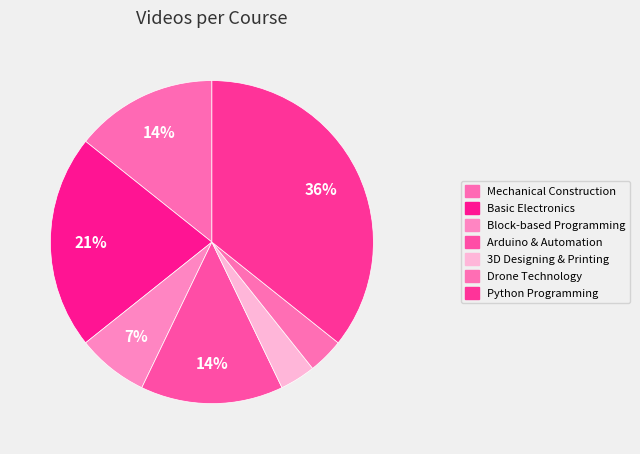

The Arduino & Automation slice represents 14% of the pie. True or false?

True